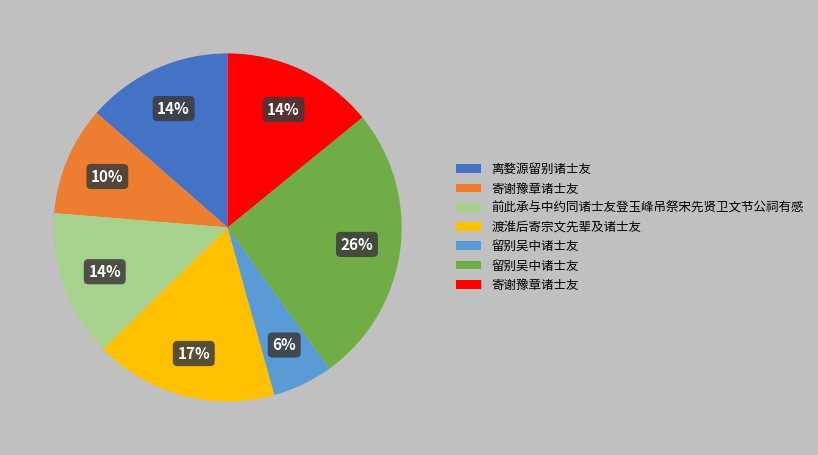

Does any single category account for the majority?

No